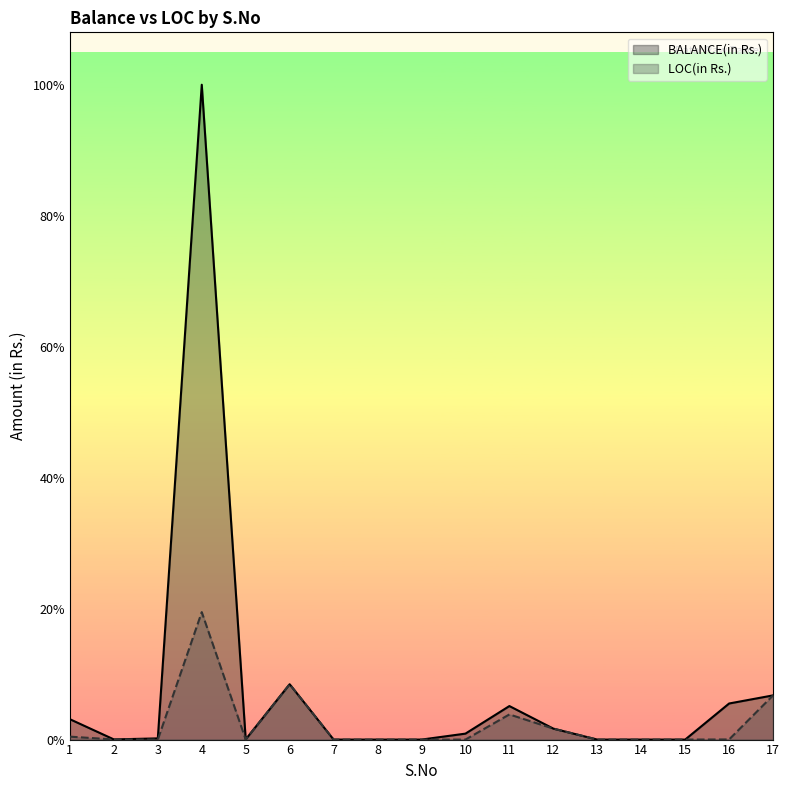

Is it true that BALANCE(in Rs.) equals 0 at 13?

True